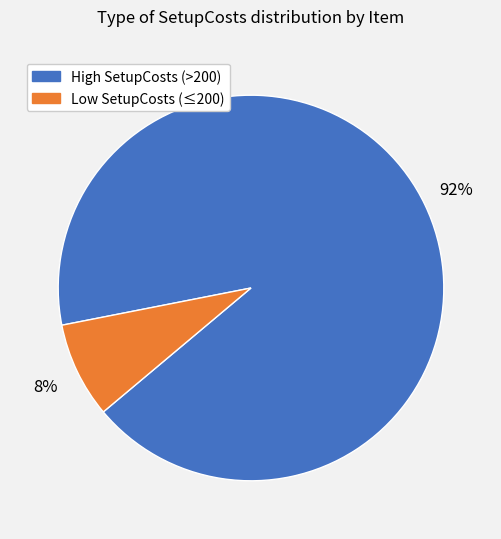

Is there any slice that represents more than half of the pie?

Yes